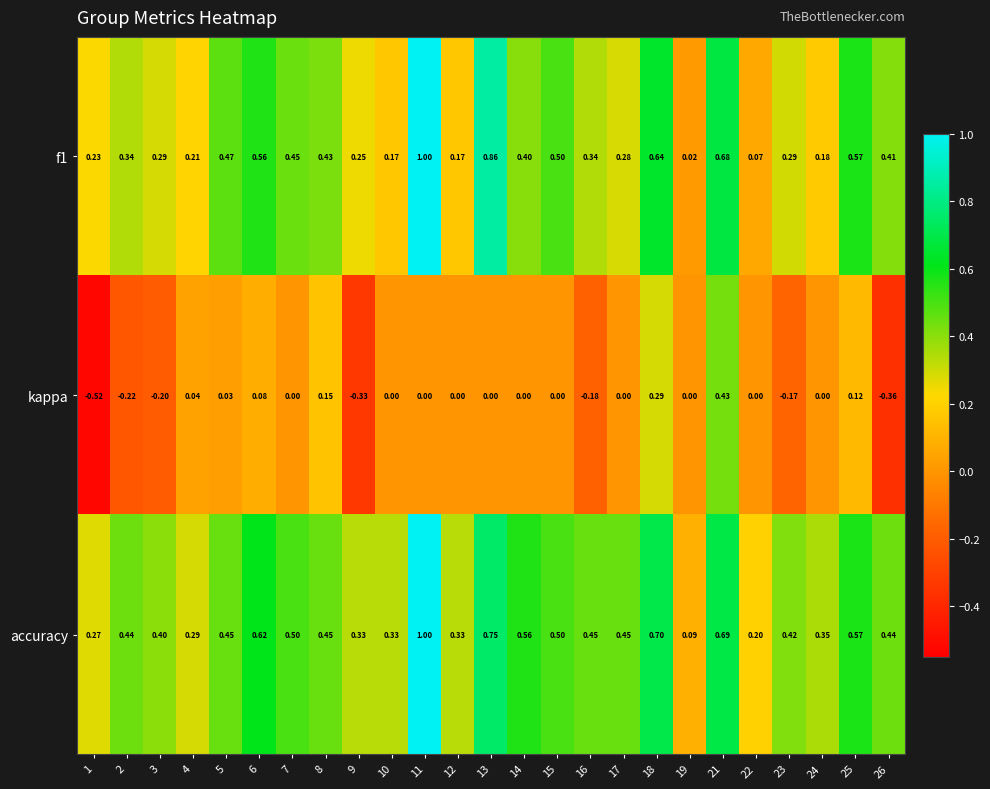

Which series changed the most between 21 and 26?

kappa